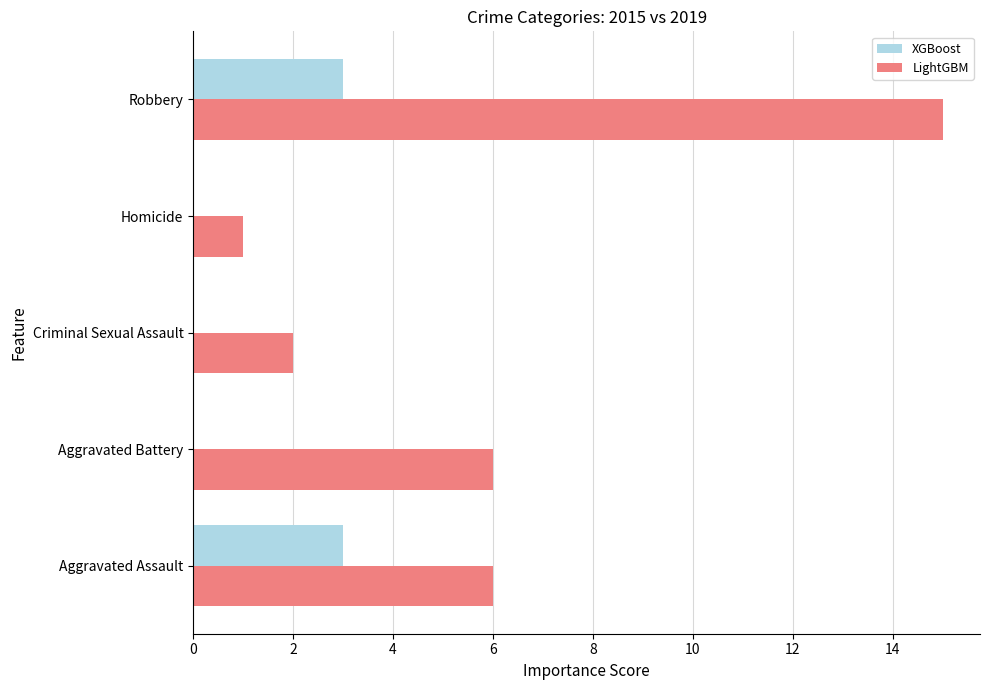

What is the maximum value for LightGBM?

15